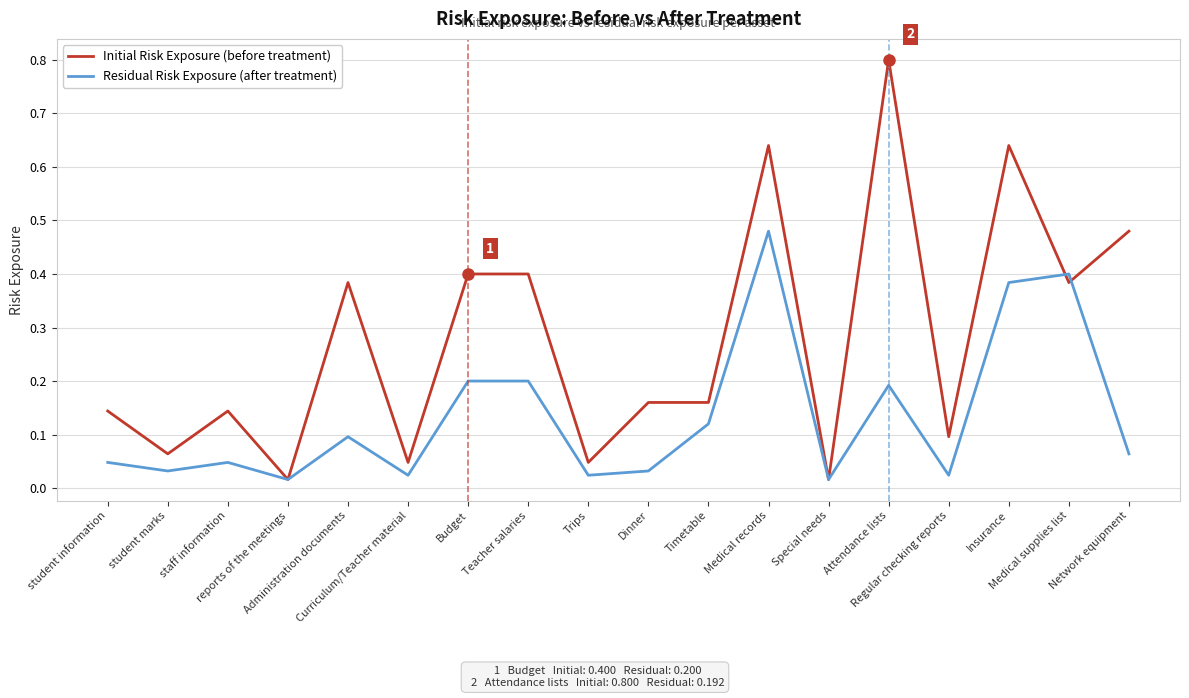

Which series has the largest range (max minus min)?

Initial Risk Exposure (before treatment)